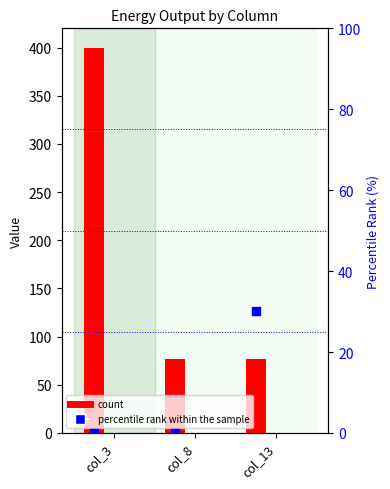

At how many categories does at least one series exceed 346?

1